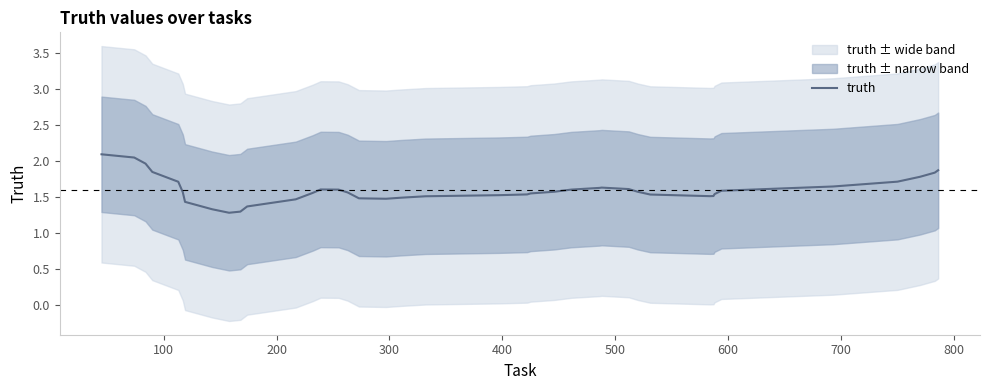

What is the difference between the maximum and second lowest values?

0.8